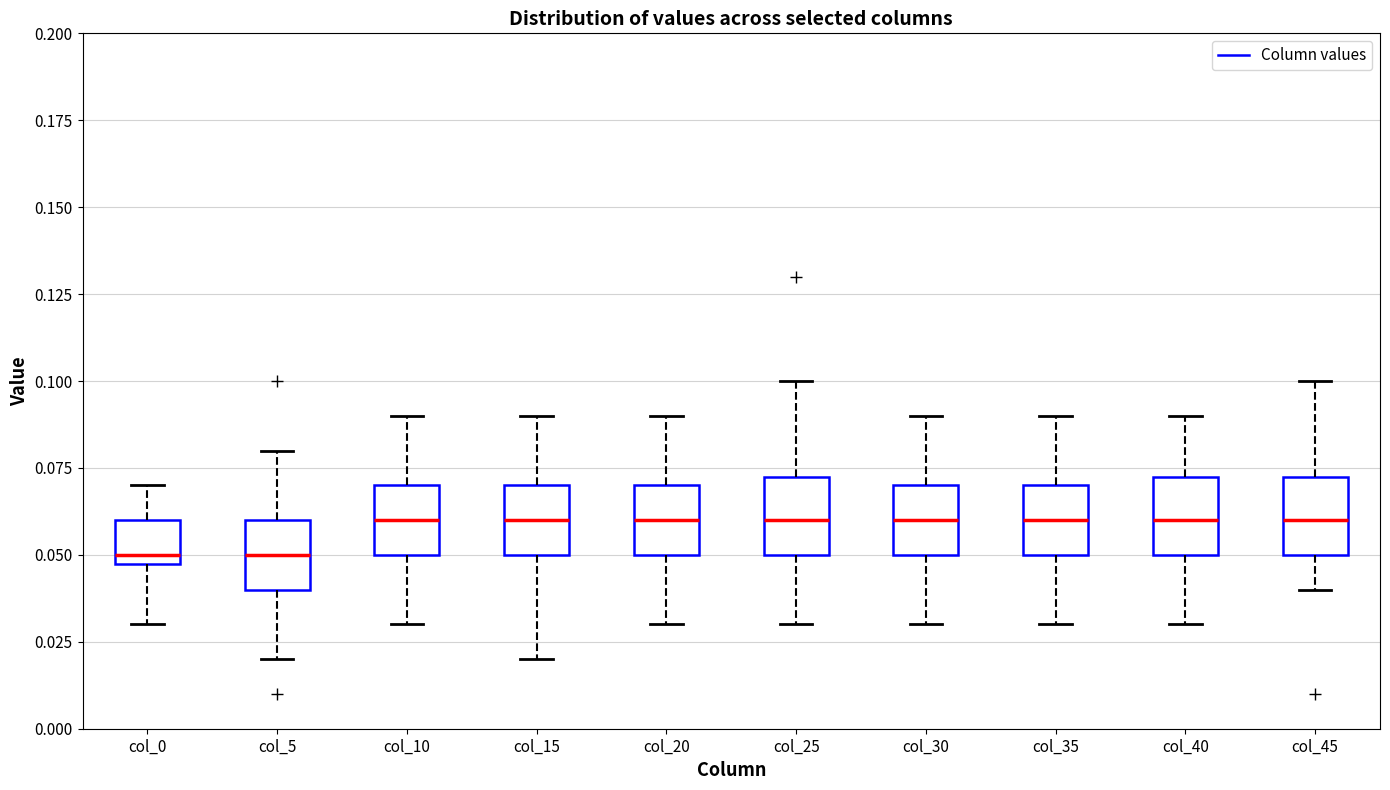

Reading left to right, read every box against the y-axis: the position of its median line, the range the box covers, and the ends of its whiskers. The values are not printed on the chart, so give them approximately, as read against the axis.

col_0: median 0.050 (just above the box's lower edge), box 0.050 to 0.060, whiskers 0.030 to 0.070
col_5: median 0.050, box 0.040 to 0.060, whiskers 0.020 to 0.080
col_10: median 0.060, box 0.050 to 0.070, whiskers 0.030 to 0.090
col_15: median 0.060, box 0.050 to 0.070, whiskers 0.020 to 0.090
col_20: median 0.060, box 0.050 to 0.070, whiskers 0.030 to 0.090
col_25: median 0.060, box 0.050 to 0.075, whiskers 0.030 to 0.100
col_30: median 0.060, box 0.050 to 0.070, whiskers 0.030 to 0.090
col_35: median 0.060, box 0.050 to 0.070, whiskers 0.030 to 0.090
col_40: median 0.060, box 0.050 to 0.075, whiskers 0.030 to 0.090
col_45: median 0.060, box 0.050 to 0.075, whiskers 0.040 to 0.100